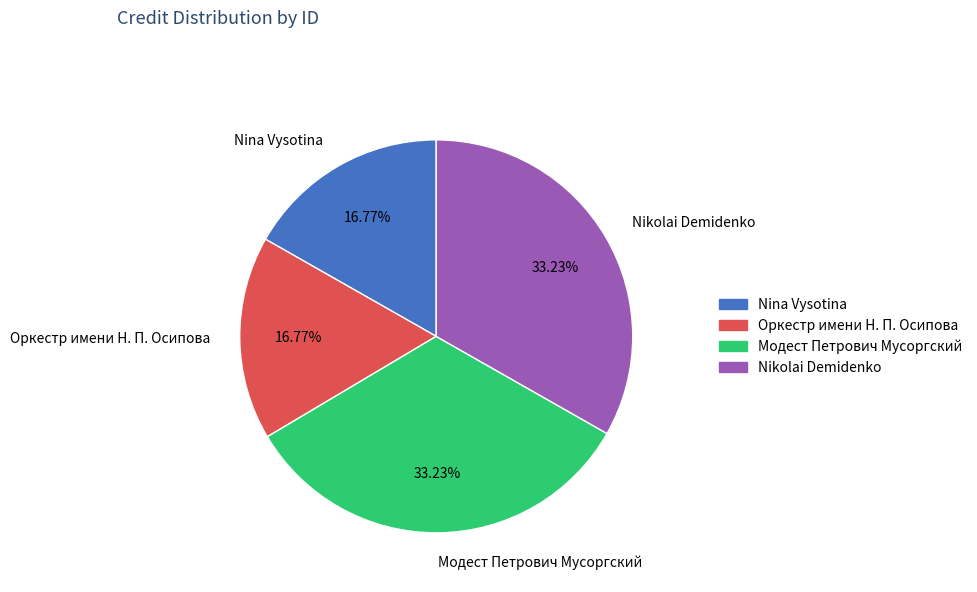

What is the ratio of the value at Модест Петрович Мусоргский to the value at Nina Vysotina?

2.0